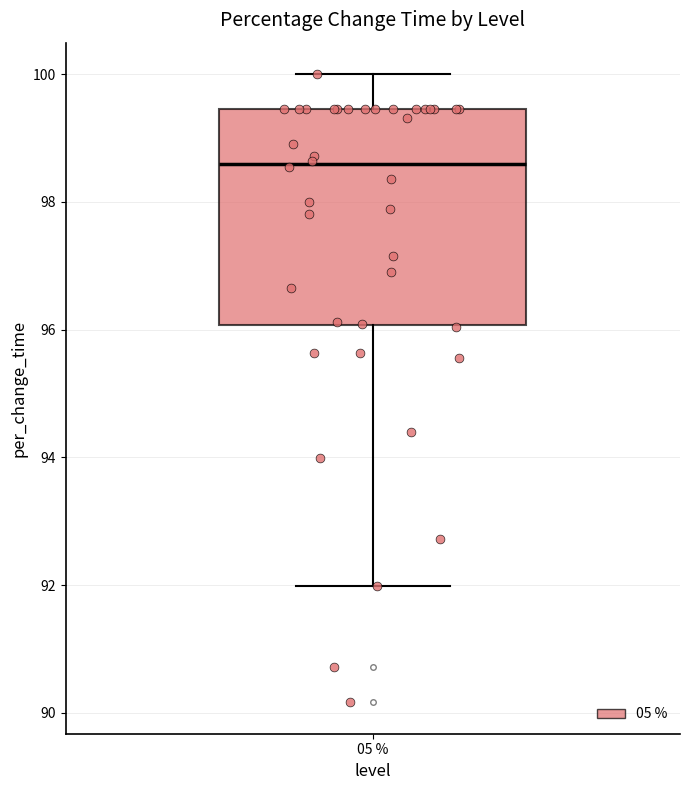

Where does the upper whisker of the box at x = 05 % end on the y-axis? The values are not printed on the chart, so give them approximately, as read against the axis.

100.0